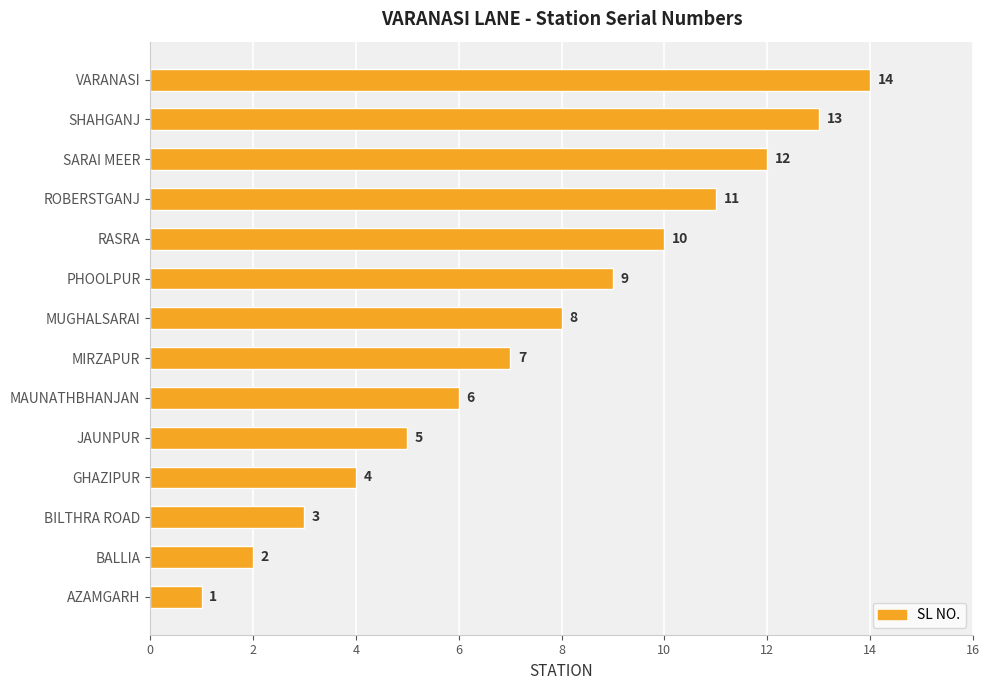

How many bars are there in total?

14